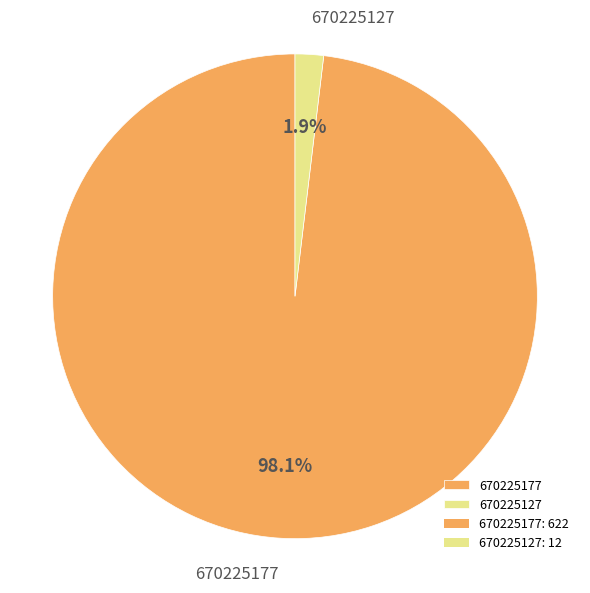

Is it true that 670225127 is 2% of the pie?

True